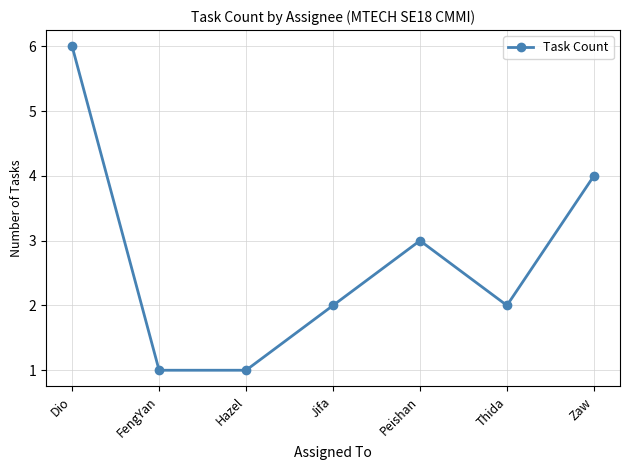

Approximately how many times larger is the value at Peishan compared to Hazel?

3.0